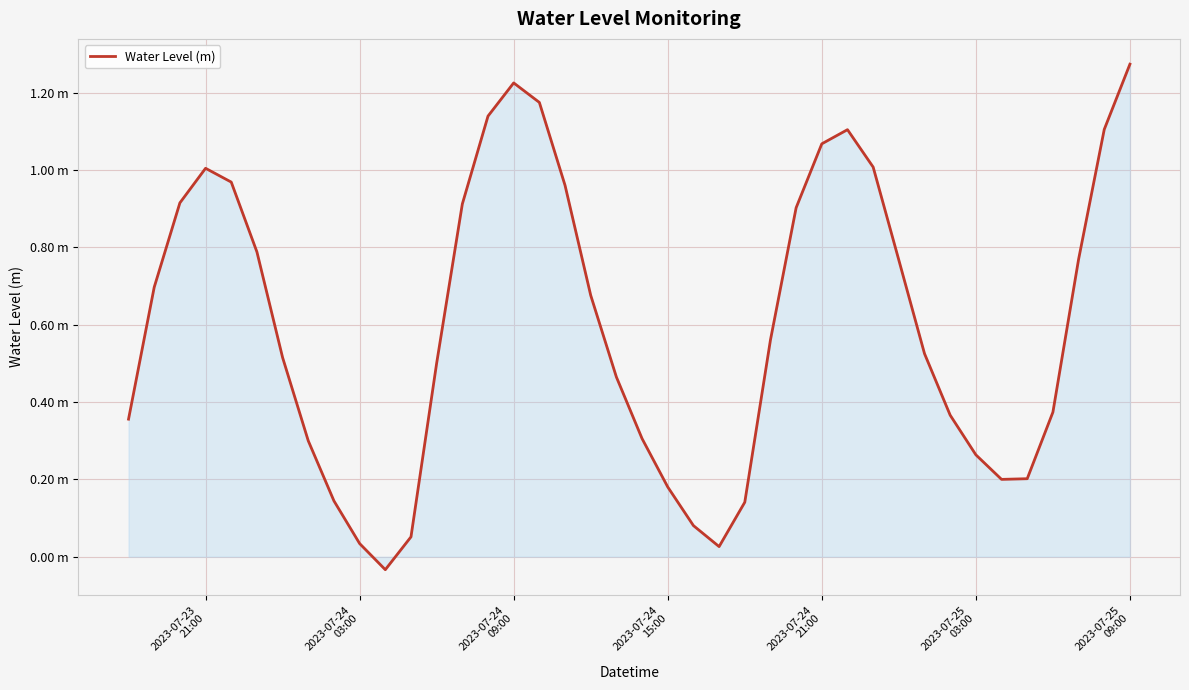

Does the chart have visible grid lines?

Yes